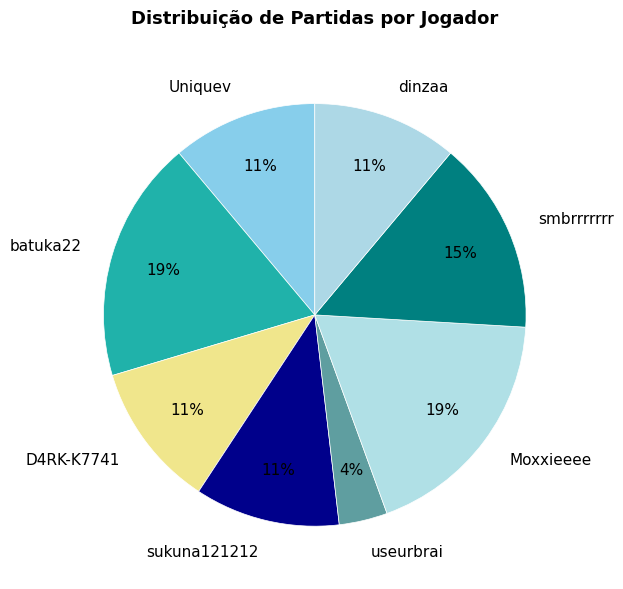

Is there any slice that represents more than half of the pie?

No